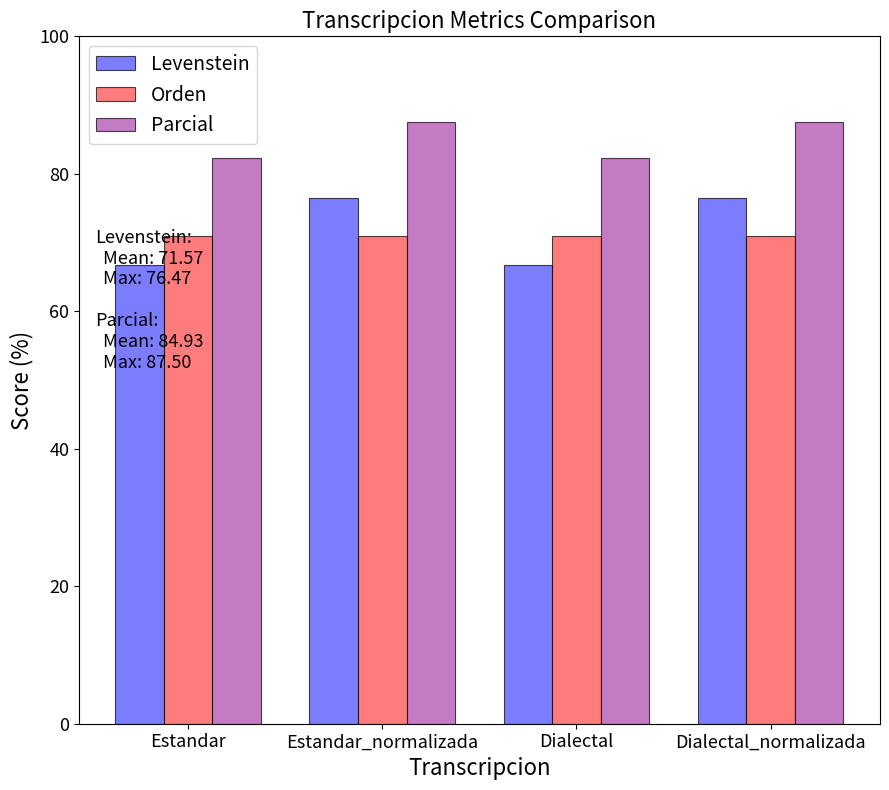

Is it true that Parcial equals 47.2 at Estandar_normalizada?

False